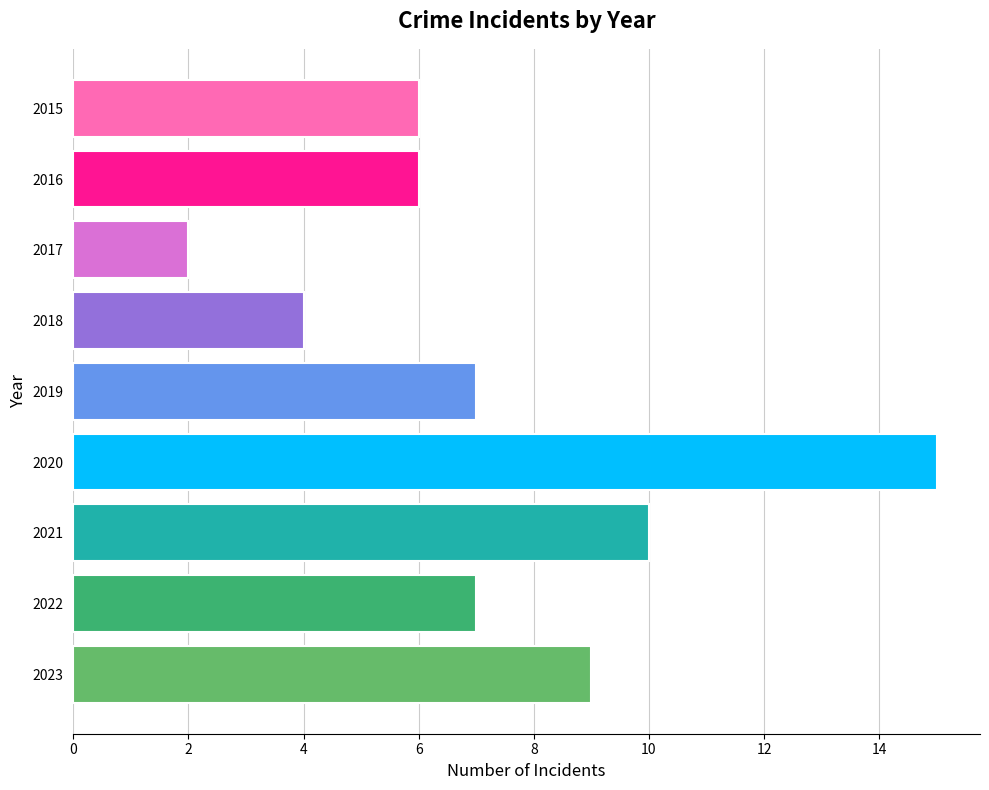

Reading top to bottom, list all the values displayed in this chart.

6	6	2	4	7	15	10	7	9